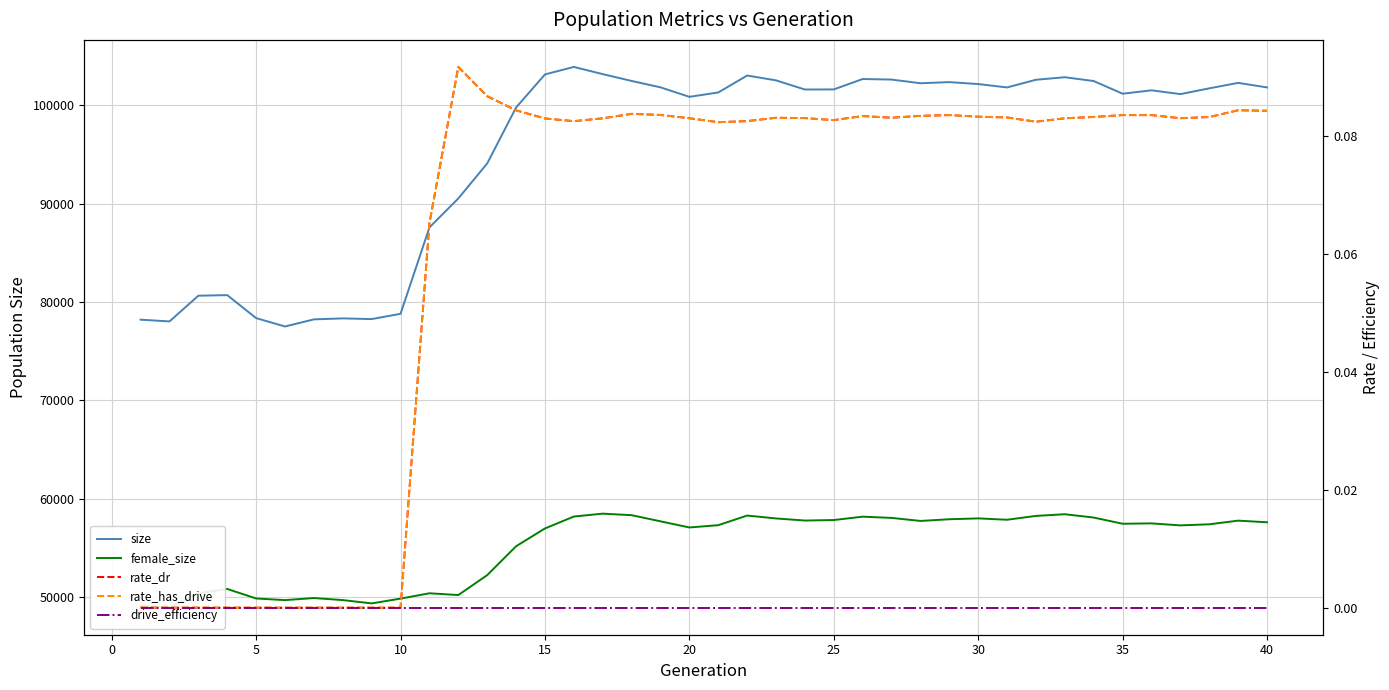

How many interior local valleys does the rate_has_drive series have?

6